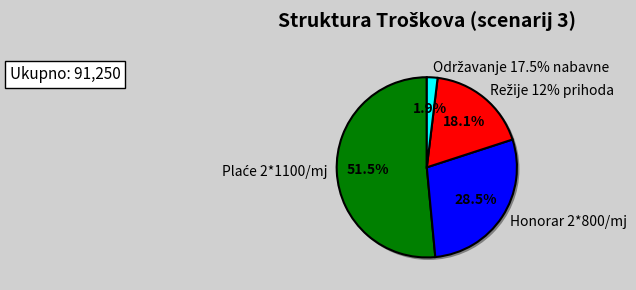

To the nearest percent, what percentage of the pie is Plaće 2*1100/mj?

52%